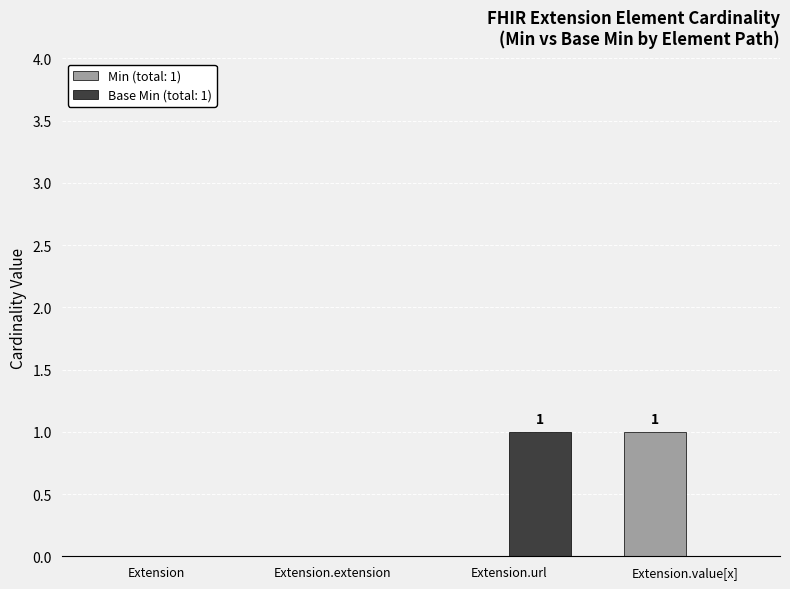

Reading left to right, list all the values displayed in this chart.

Min: Extension=0	Extension.extension=0	Extension.url=0	Extension.value[x]=1
Base Min: Extension=0	Extension.extension=0	Extension.url=1	Extension.value[x]=0